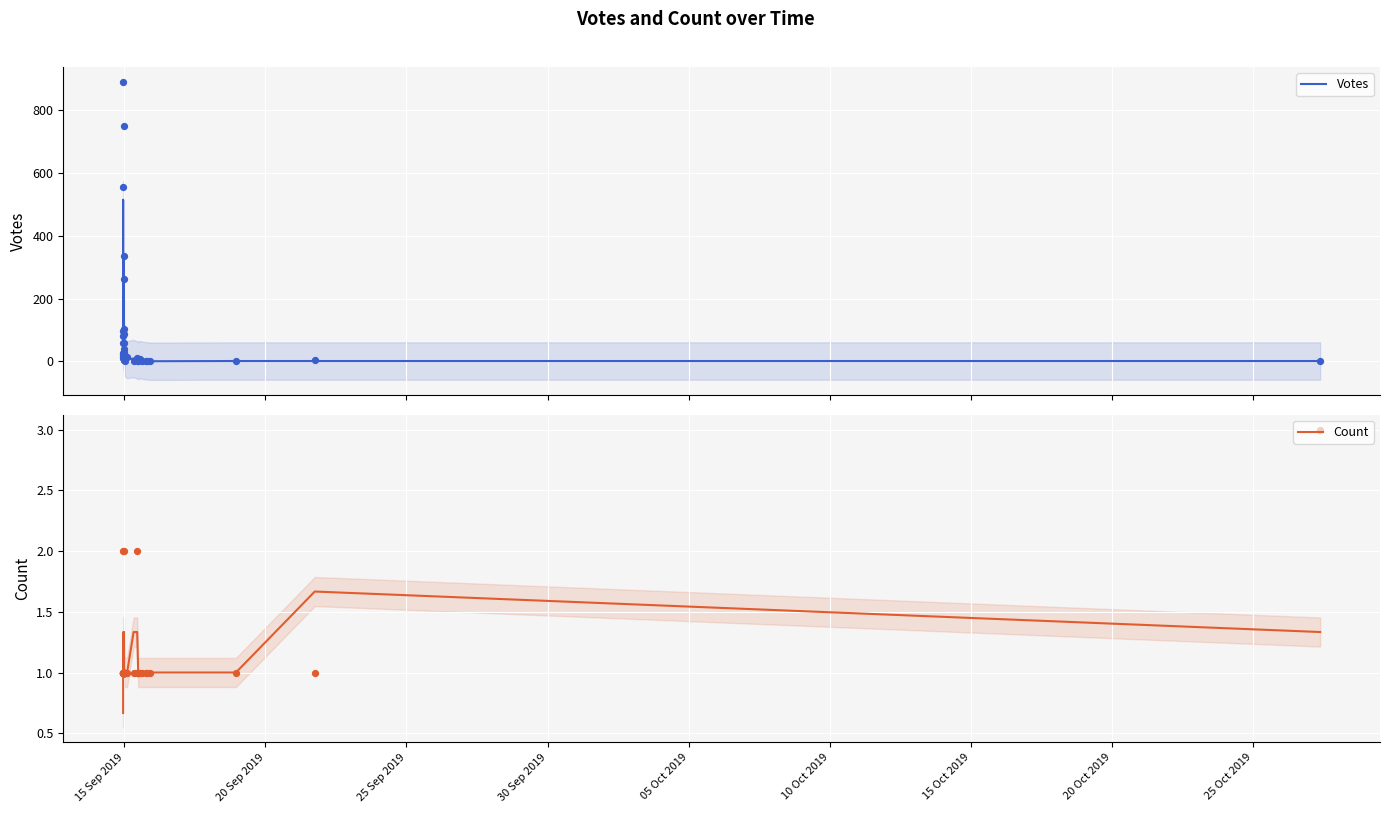

Which series has the largest Y range (max minus min)?

Votes